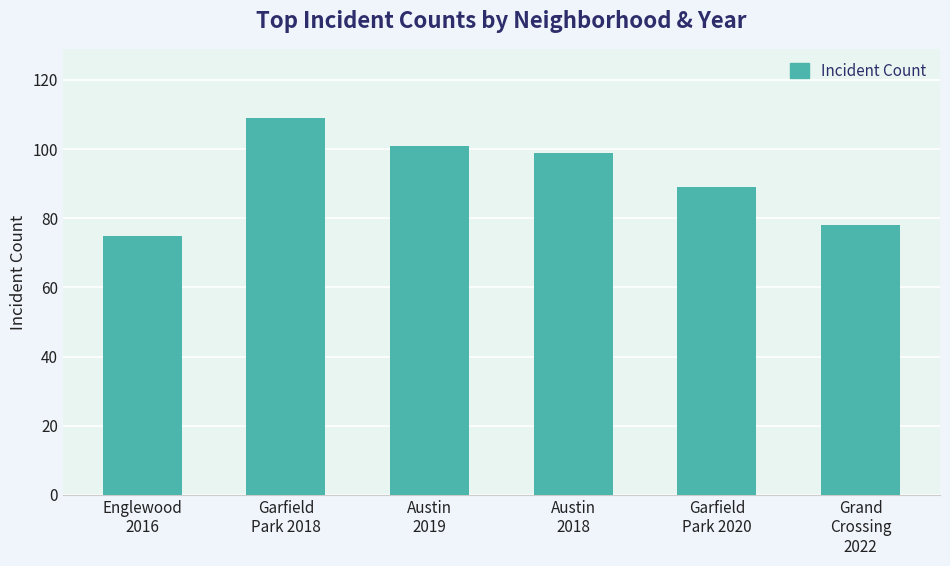

Reading left to right, what are all the values shown in this chart?

75	109	101	99	89	78